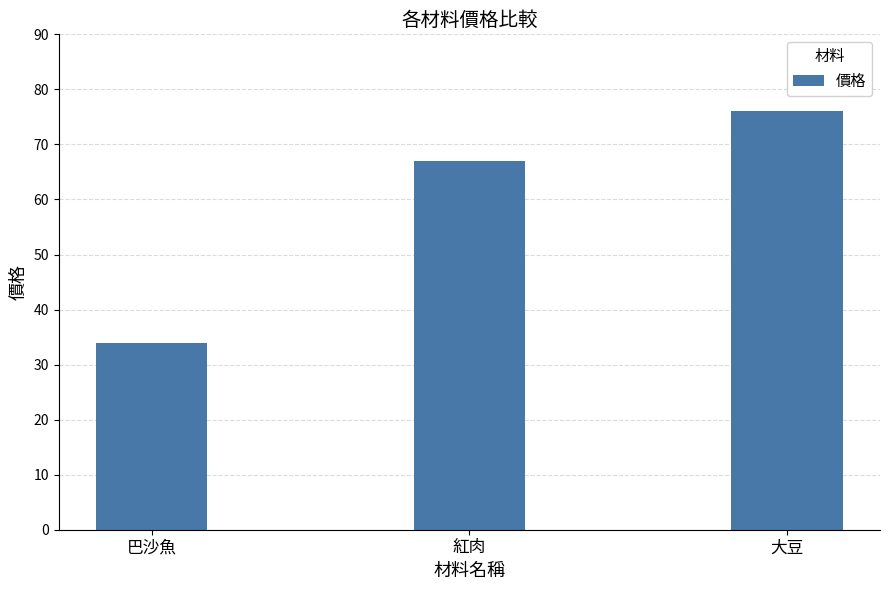

What is the difference between the values at 巴沙魚 and 紅肉?

33